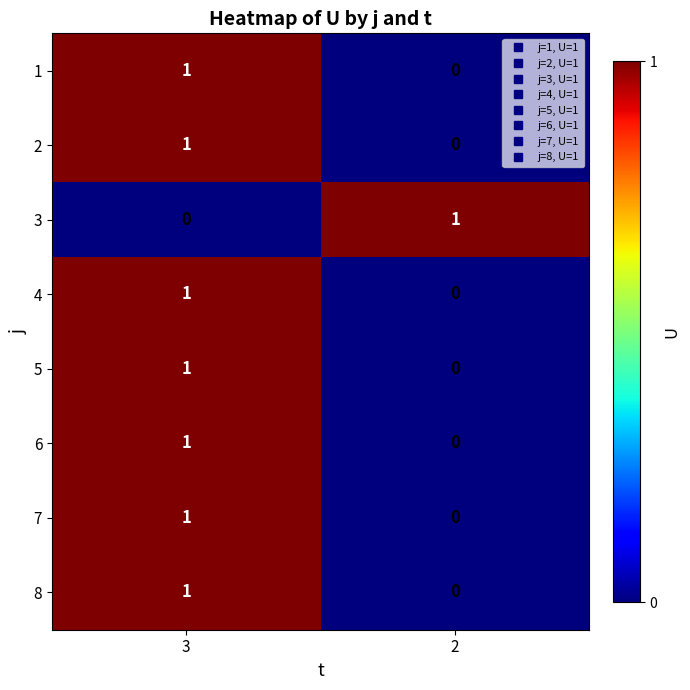

At which category is the sum across all series the highest?

3